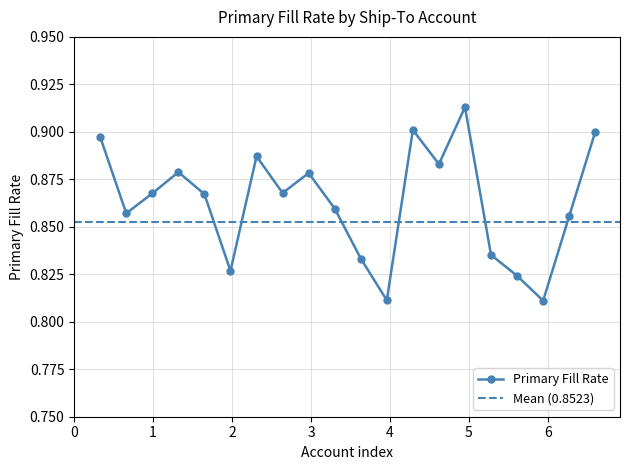

How many data points does each series have?

20